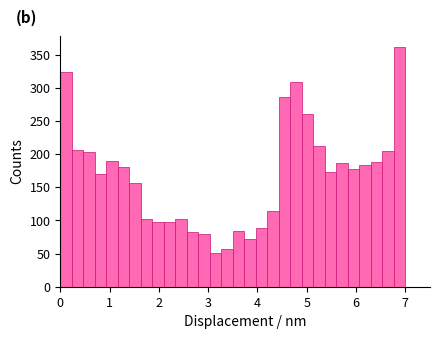

Read against the x-axis, roughly where is the centre of the tallest bar?

6.9